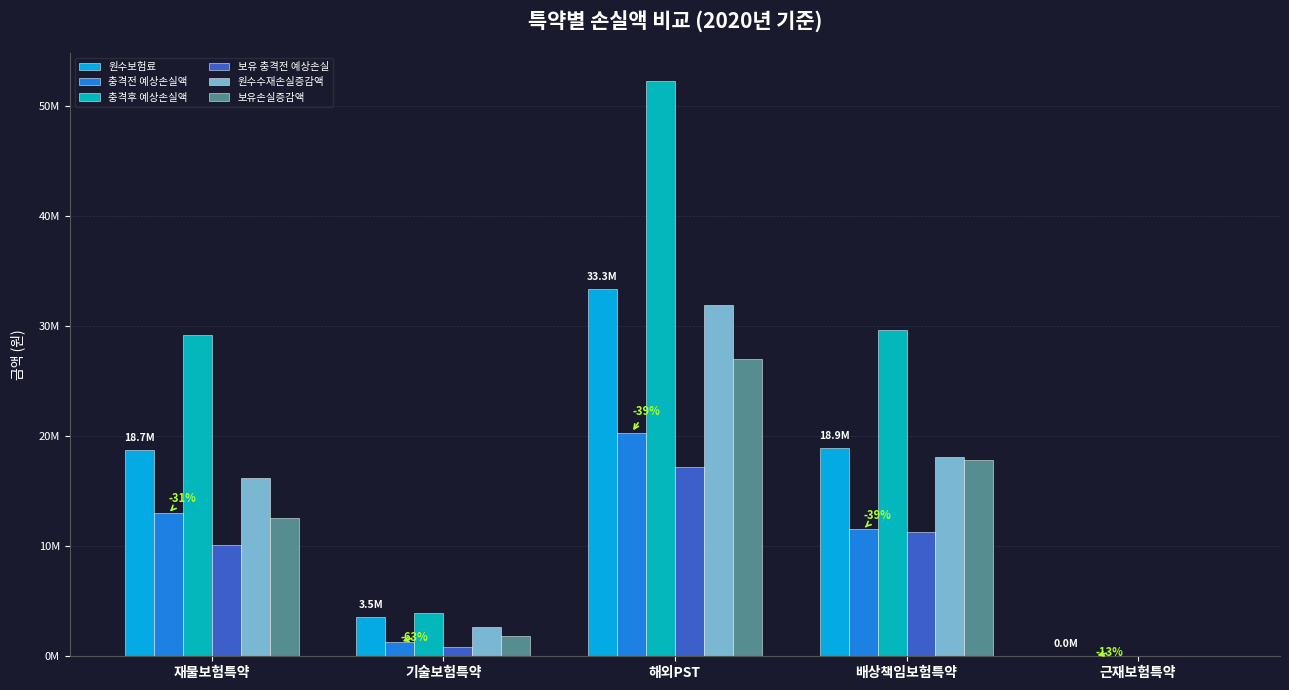

True or false: 원수수재손실증감액 has a value of 1198327.0 at 기술보험특약.

False